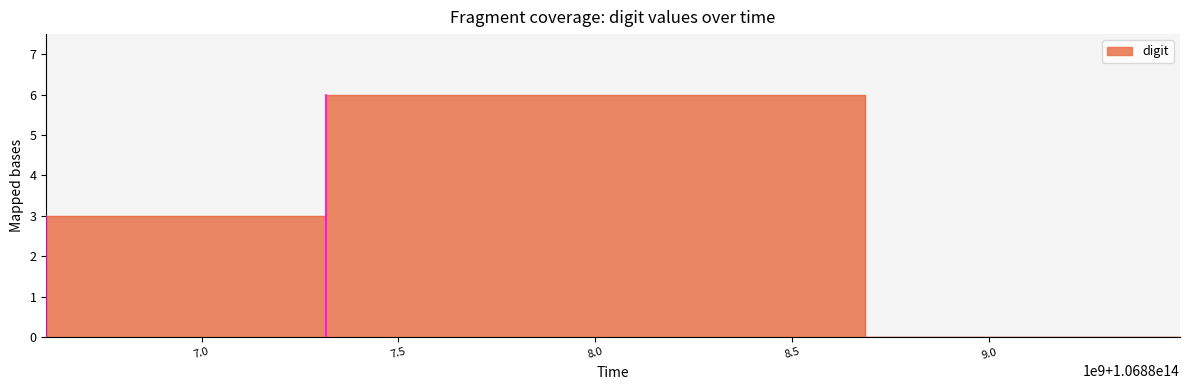

Which has a higher value, 106889485616436 or 106887315384093?

106887315384093